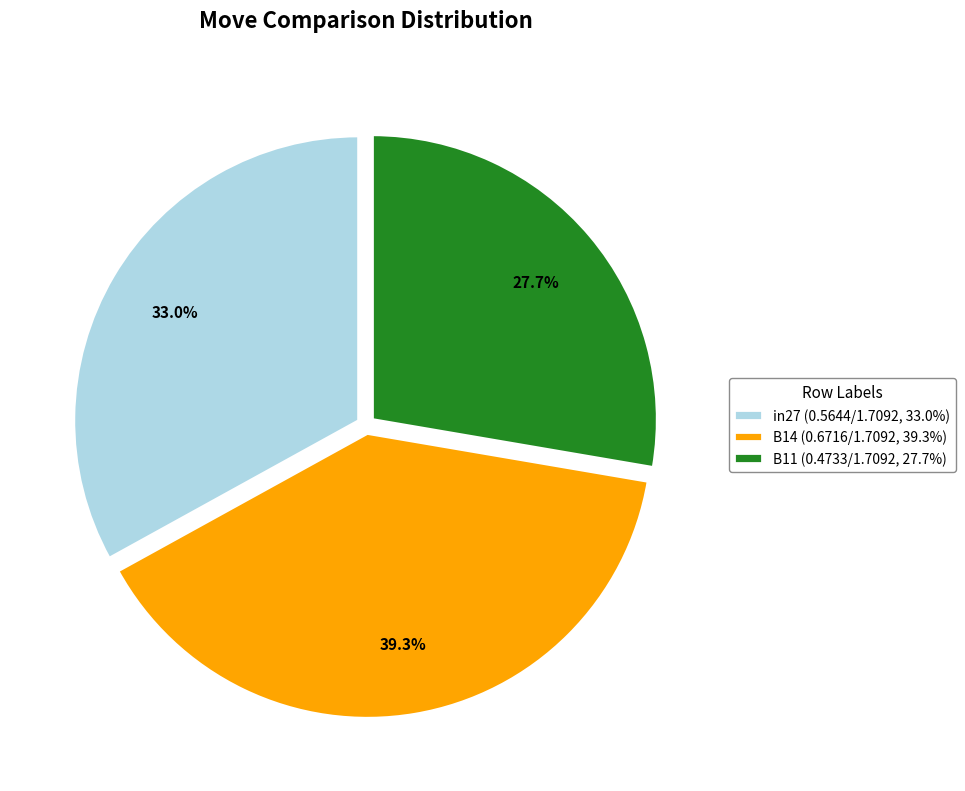

Between B14 and in27, which is larger?

B14